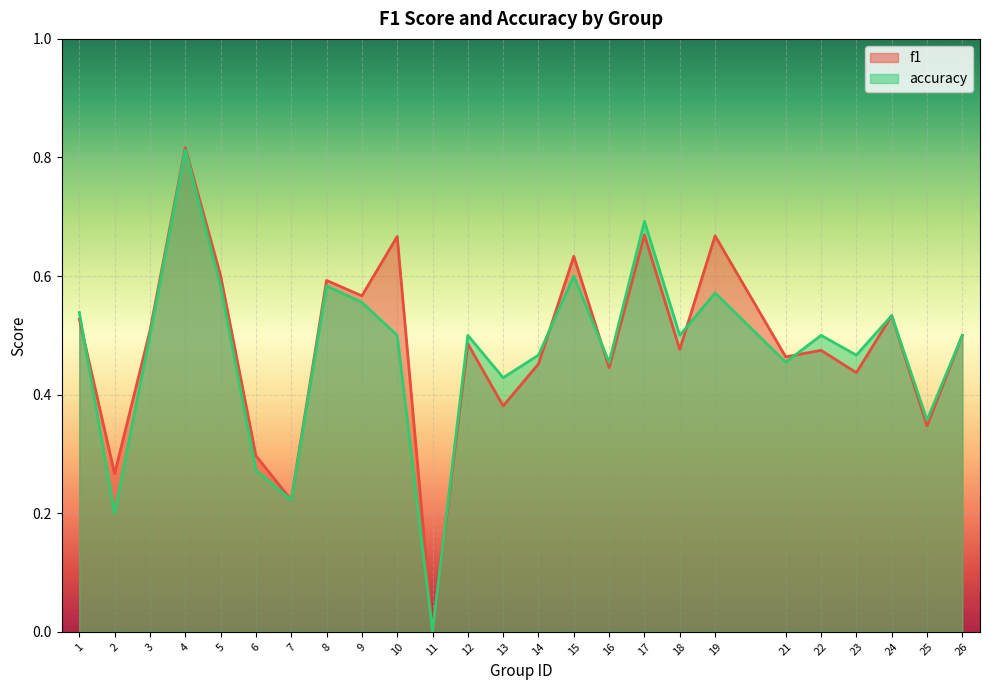

What is the value of the accuracy point at the 22nd from the left?

0.5